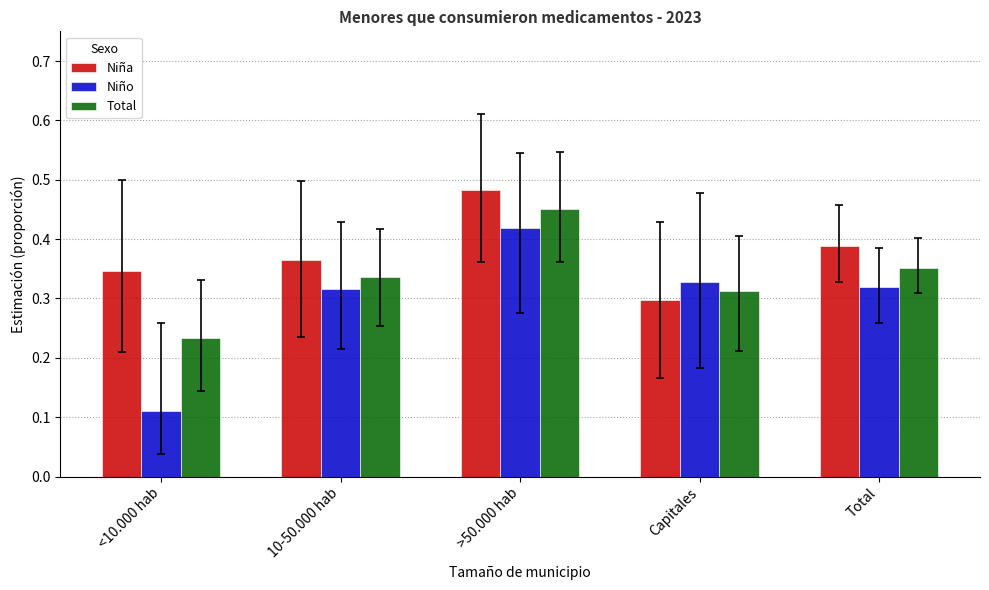

What is the sum of the Total values at 10-50.000 hab and Total?

0.7